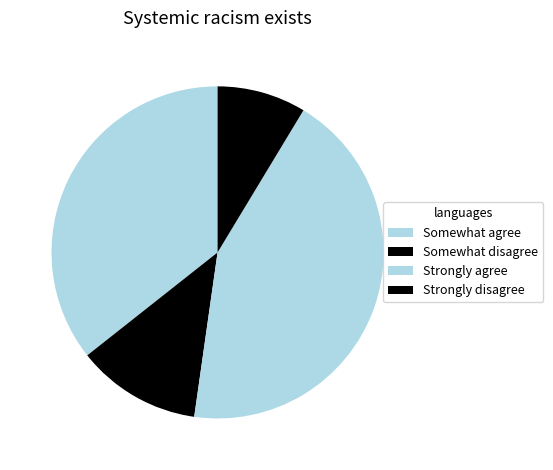

How many segments does this pie chart have?

4